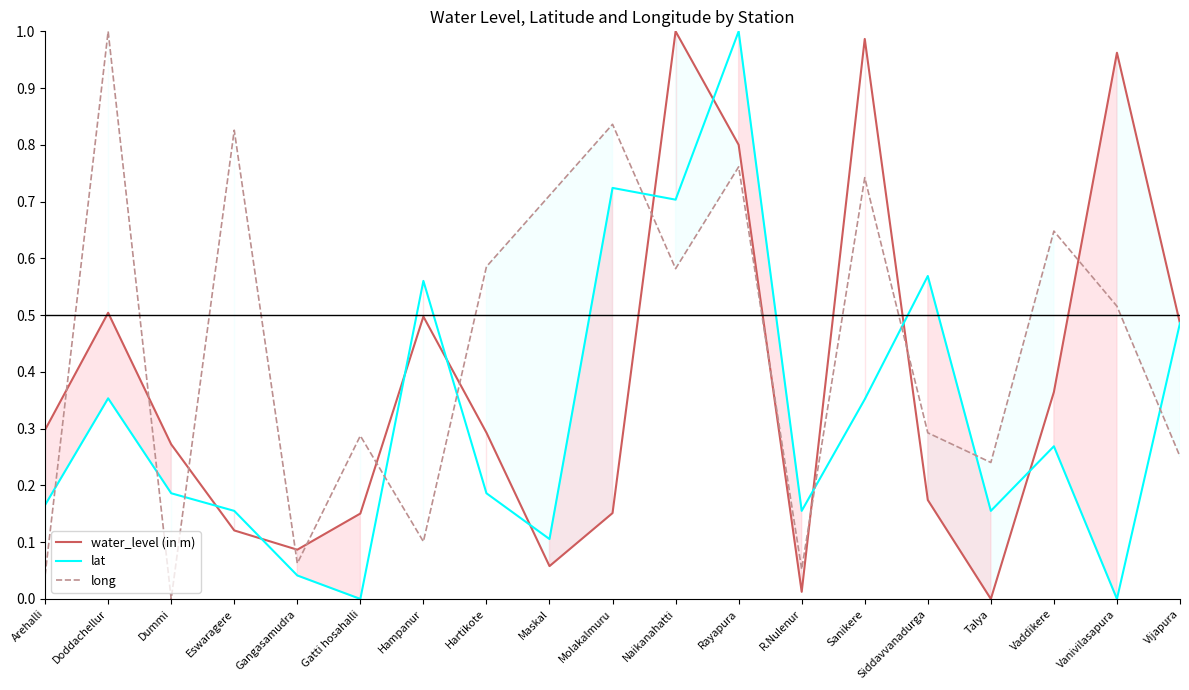

What is the label of the 11th point from the left?

Naikanahatti